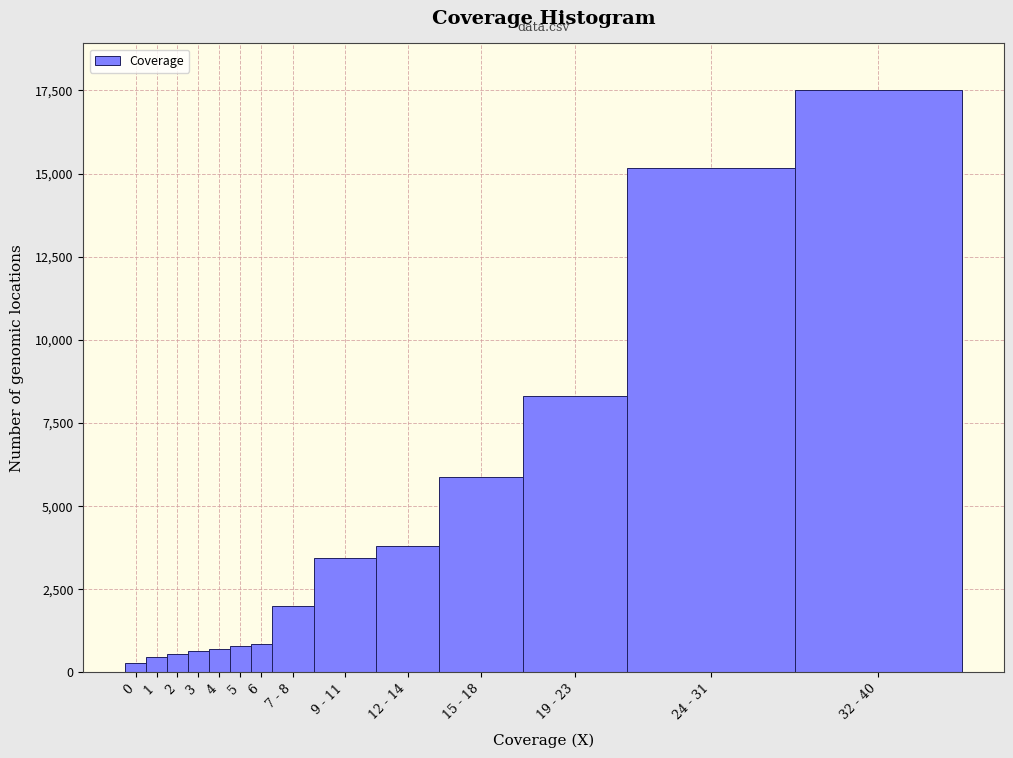

Which has a higher value, 2 or 24 - 31?

24 - 31